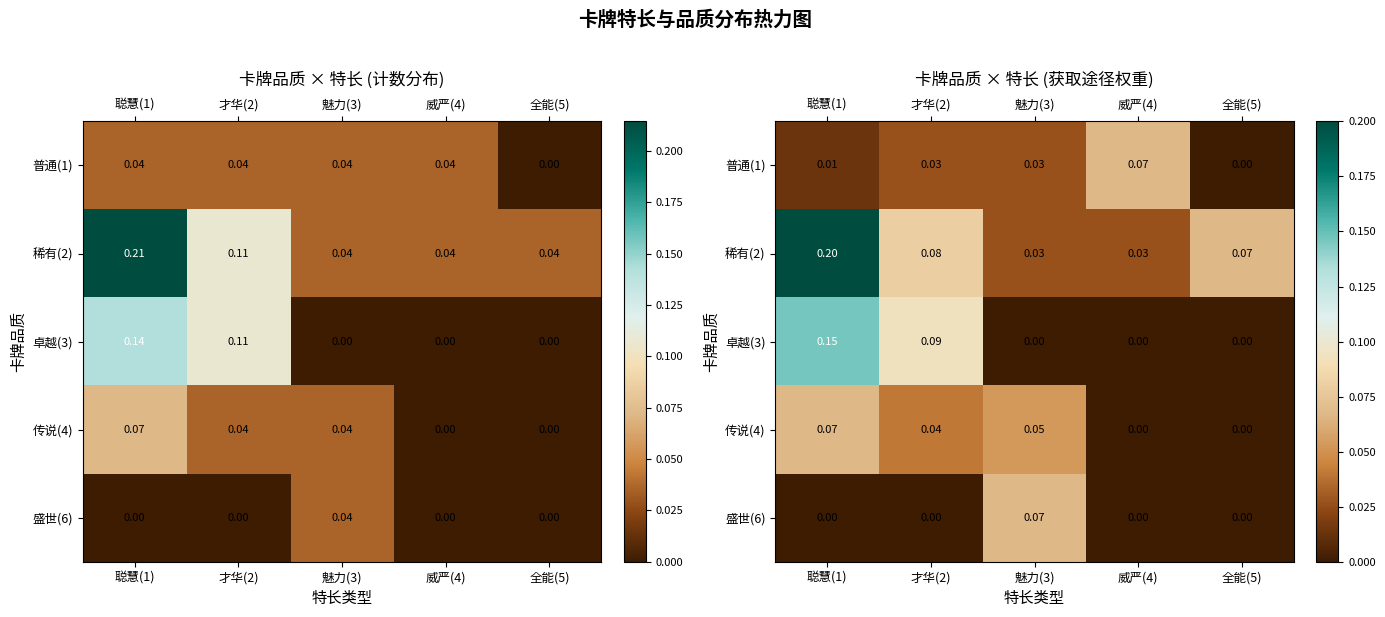

True or false: 稀有(2) has a value of 0.0 at 威严(4).

False